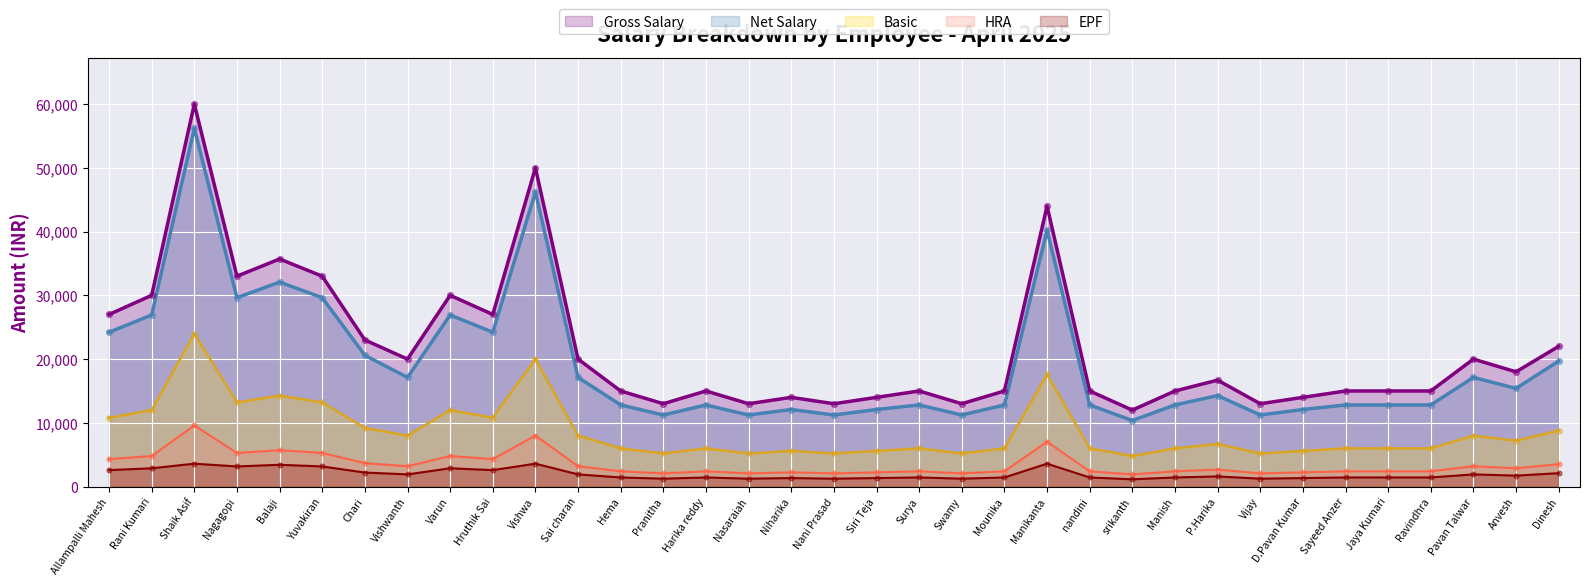

At which category is the sum across all series the highest?

Shaik Asif